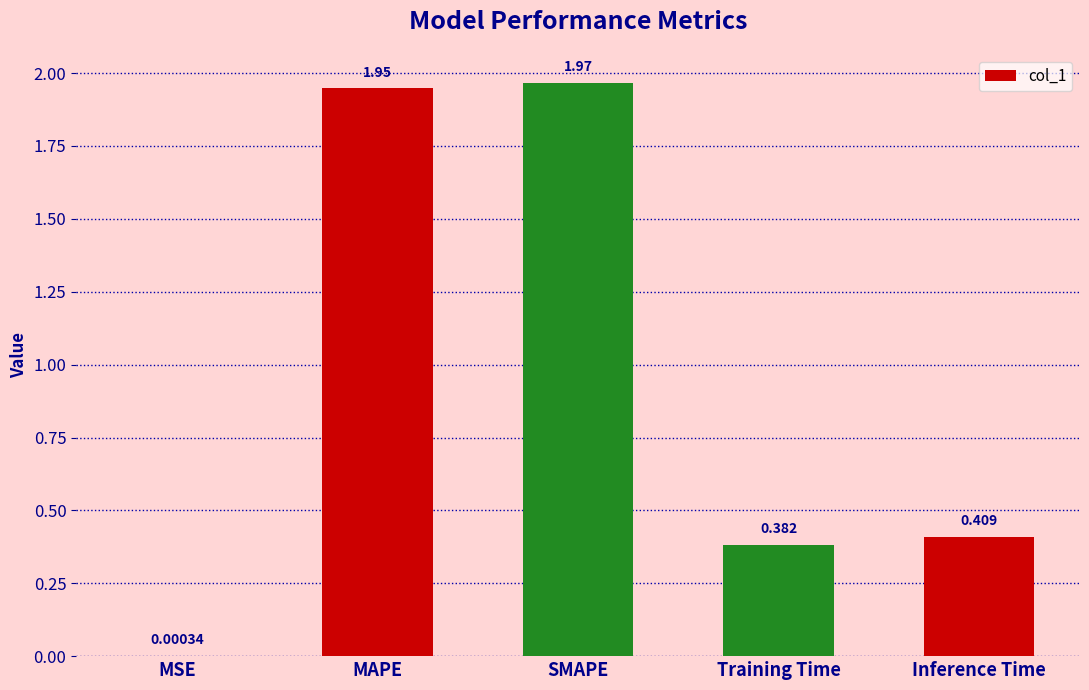

At which category does the chart reach its peak across all series?

SMAPE